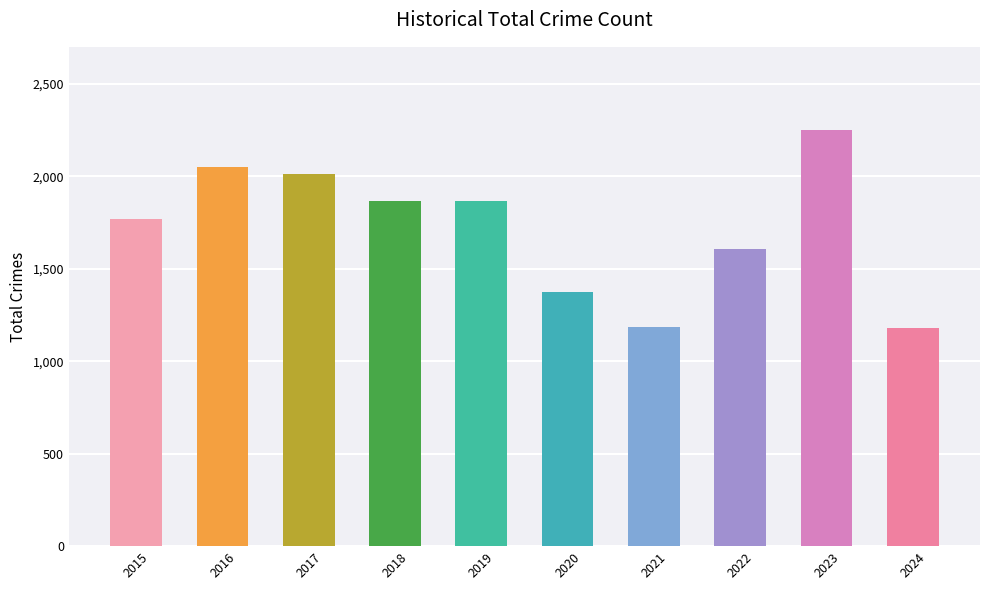

How many data points are less than 1865?

5